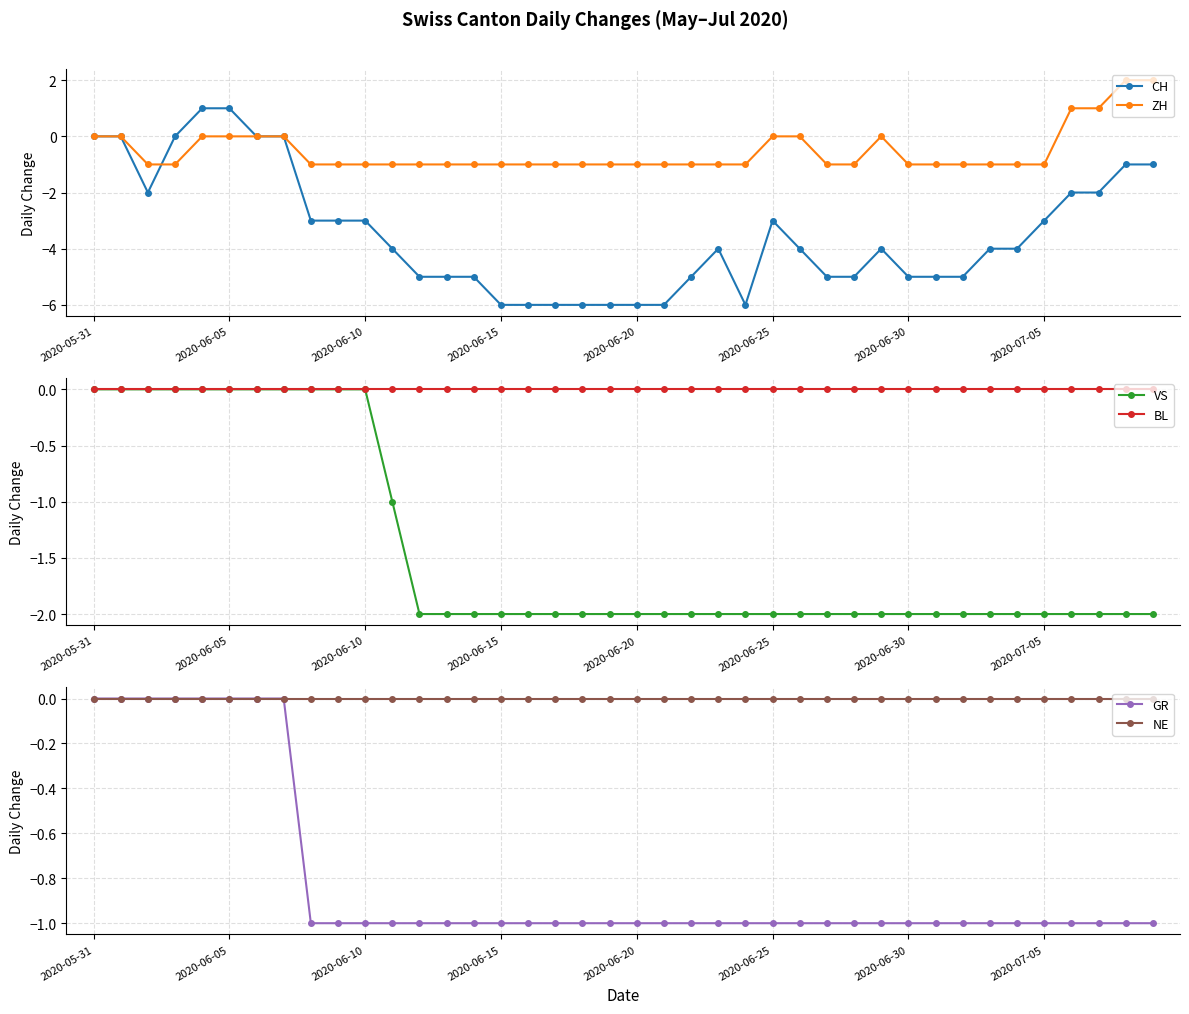

True or false: BL has more than 1 interior local peaks.

False